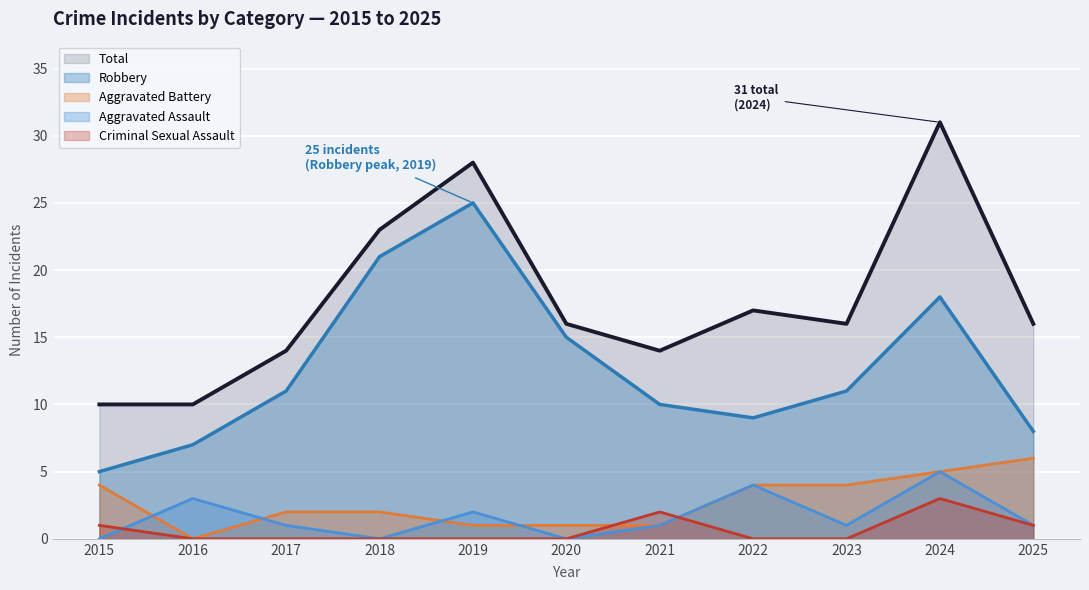

True or false: Aggravated Assault and Total intersect in this chart.

False